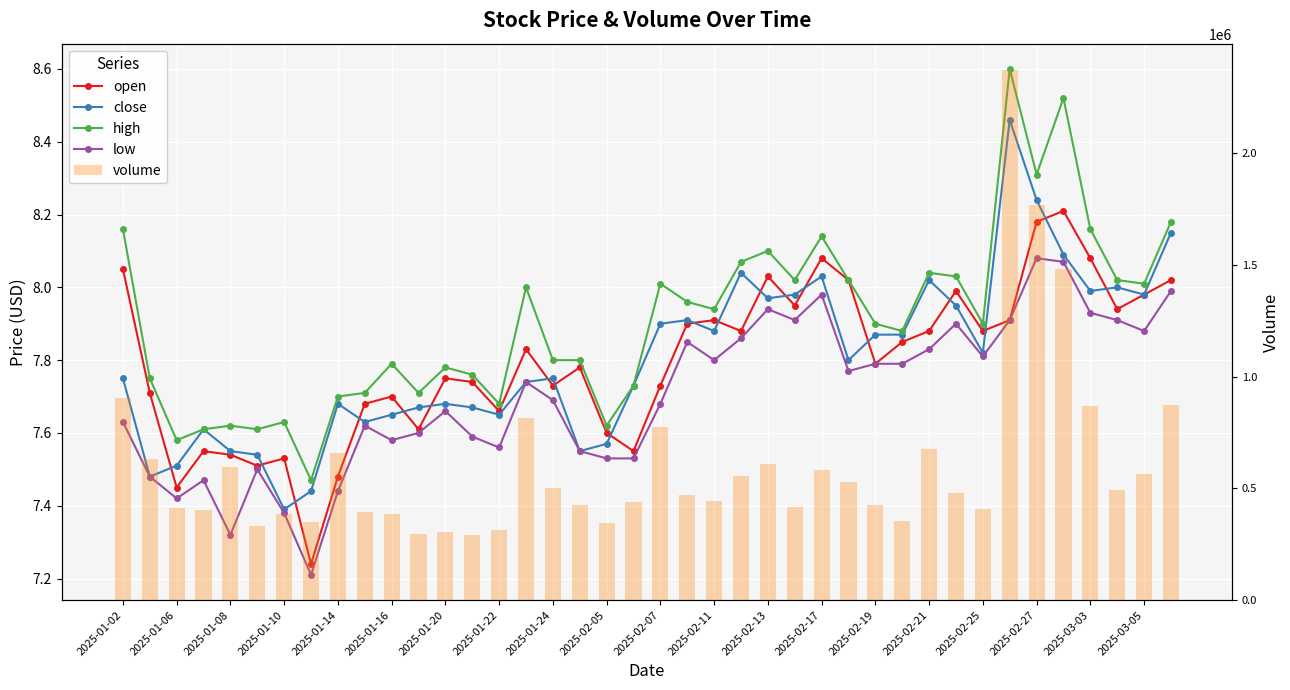

At how many categories does at least one series exceed 65657?

40